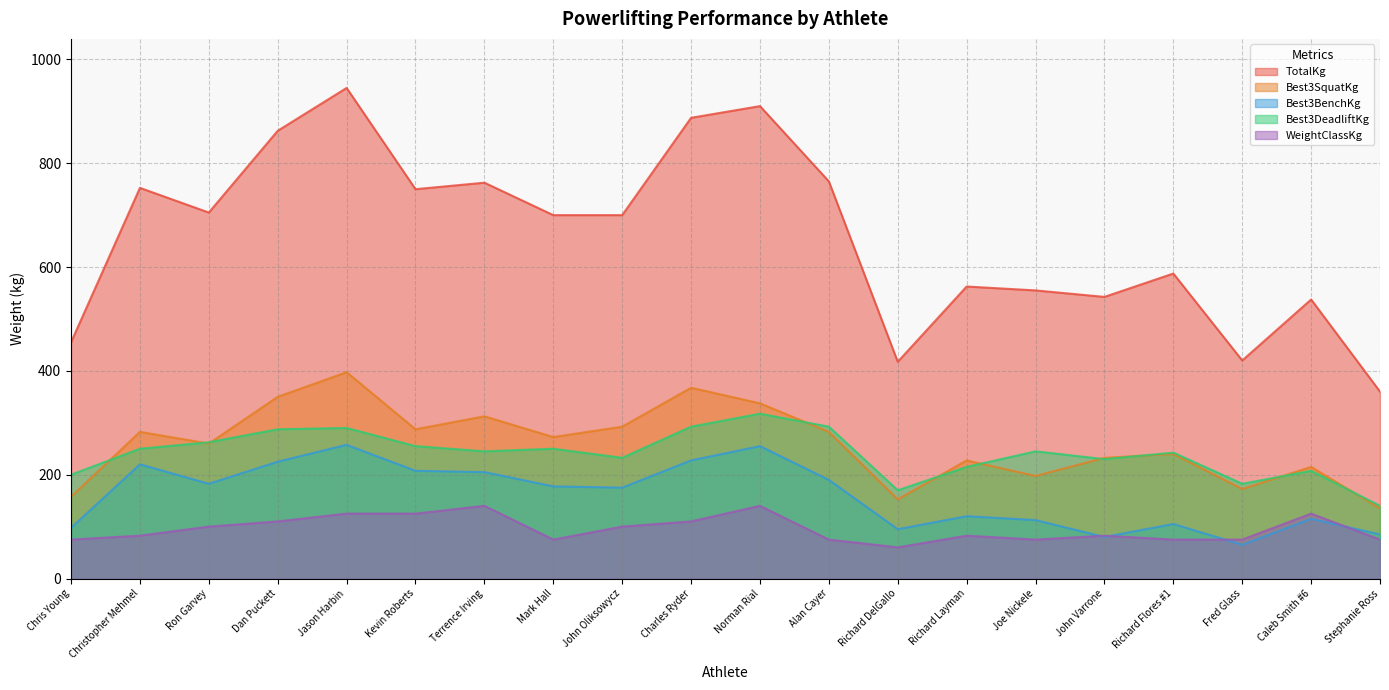

Reading left to right, extract all data points from this chart.

TotalKg: 455.1	752.6	705.1	862.6	945.2	750.1	762.6	700.1	700.1	887.6	910.2	765.1	417.6	562.6	555.1	542.6	587.6	420.1	537.6	360.1
Best3SquatKg: 157.5	282.6	260.0	350.1	397.6	287.6	312.6	272.6	292.6	367.6	337.6	282.6	152.5	227.5	197.5	232.5	240.0	172.5	215.0	135.0
Best3BenchKg: 97.5	220.0	182.5	225.0	257.5	207.5	205.0	177.5	175.0	227.5	255.0	190.0	95.0	120.0	112.5	80.0	105.0	65.0	115.0	85.0
Best3DeadliftKg: 200.0	250.0	262.5	287.6	290.1	255.0	245.0	250.0	232.5	292.6	317.6	292.6	170.0	215.0	245.0	230.0	242.5	182.5	207.5	140.0
WeightClassKg: 75.0	82.5	100.0	110.0	125.0	125.0	140.0	75.0	100.0	110.0	140.0	75.0	60.0	82.5	75.0	82.5	75.0	75.0	125.0	75.0